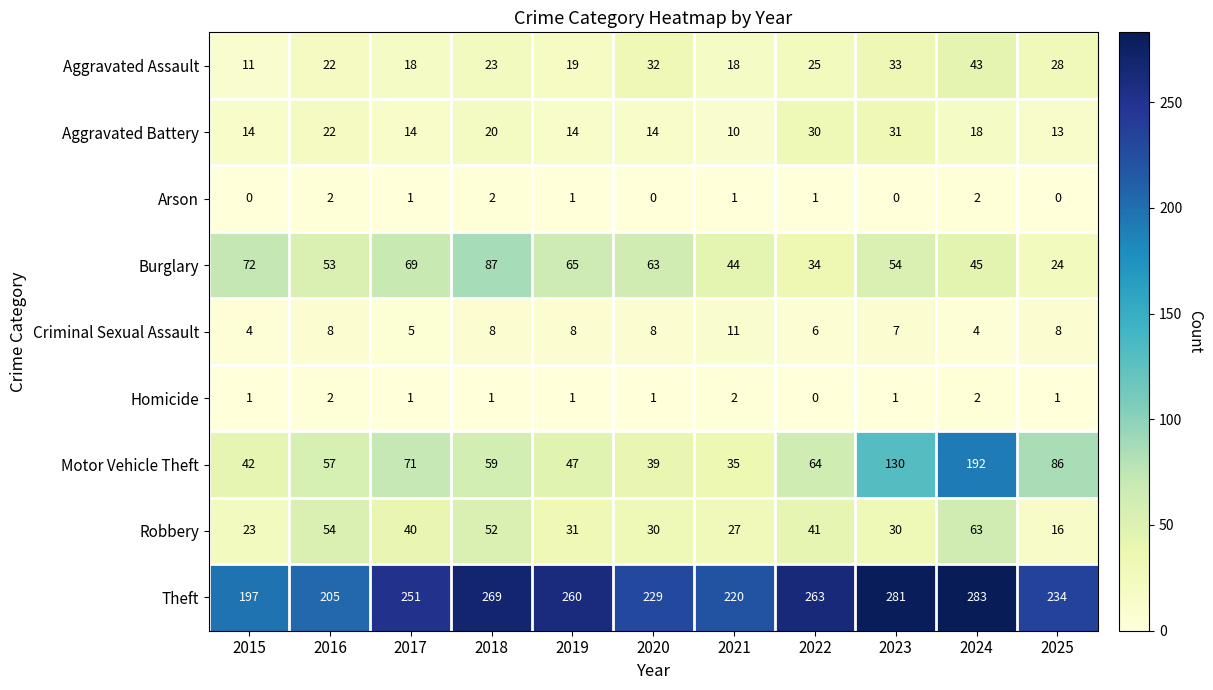

What is the sum of the Theft values at 2019 and 2018?

529